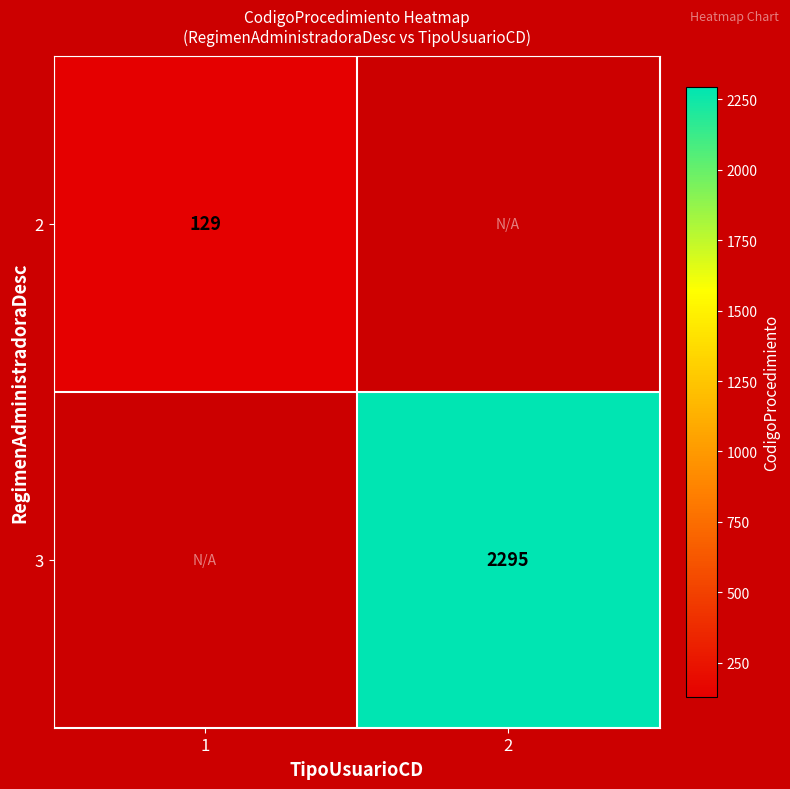

Is it true that 2 equals 54 at 1?

False